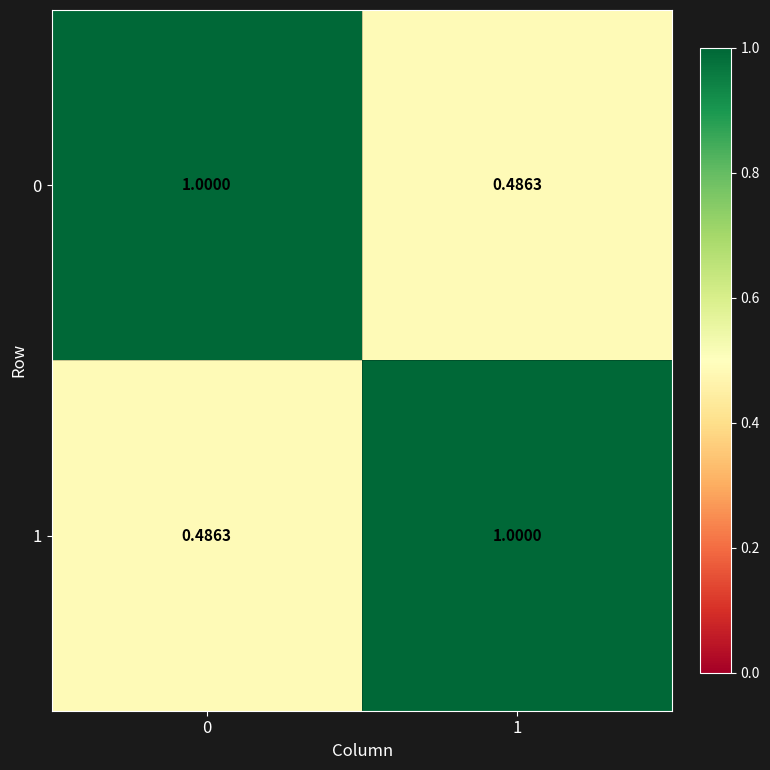

Is the value of 0 at 0 greater than the value of 1 at 0?

Yes